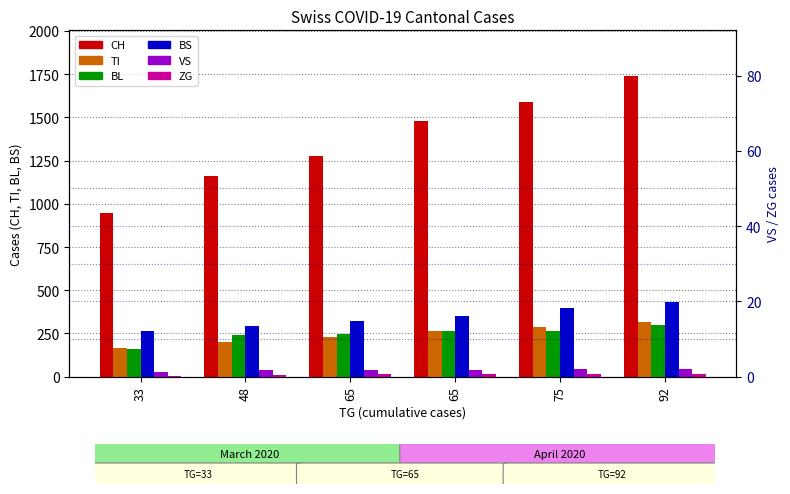

What is the sum of all CH values?

8197